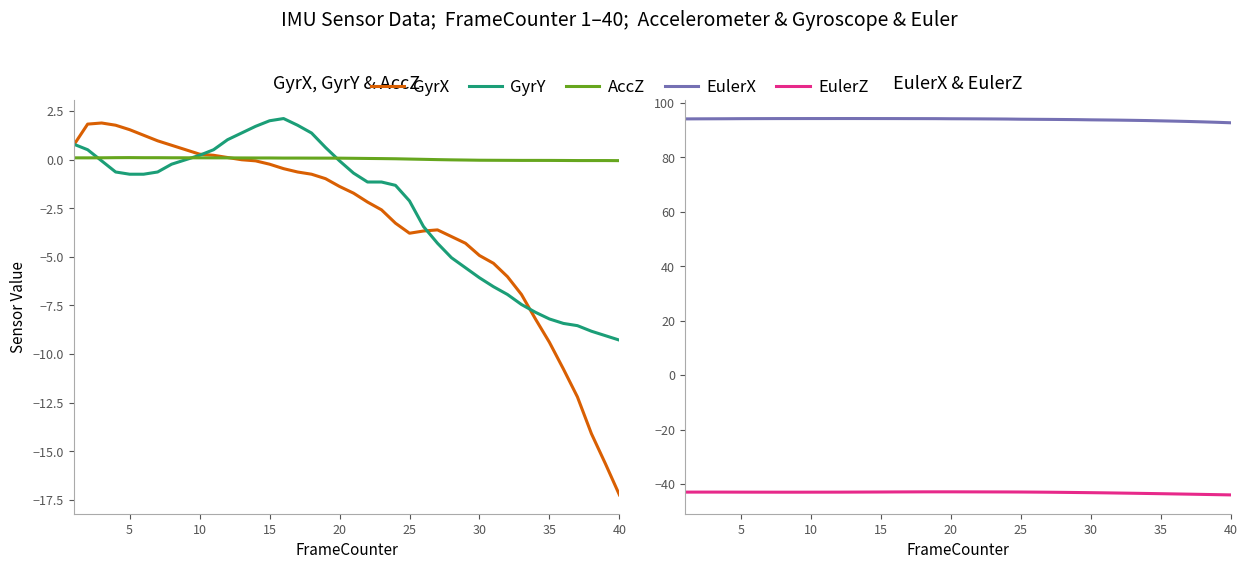

Is this an area chart (filled region under the line)?

No